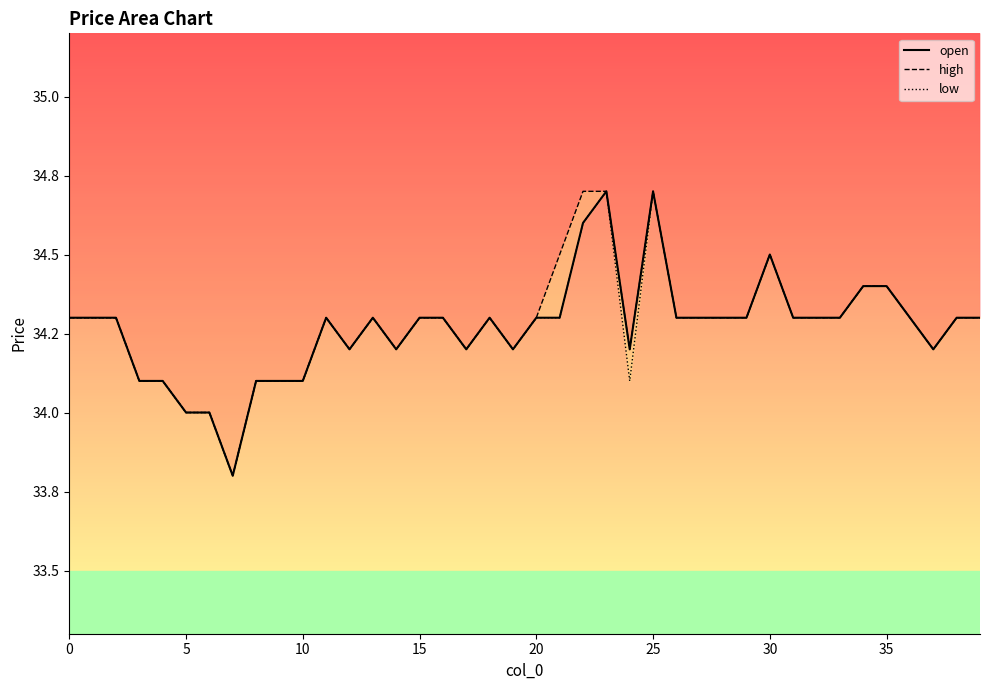

Does the chart display data point markers on the line(s)?

No